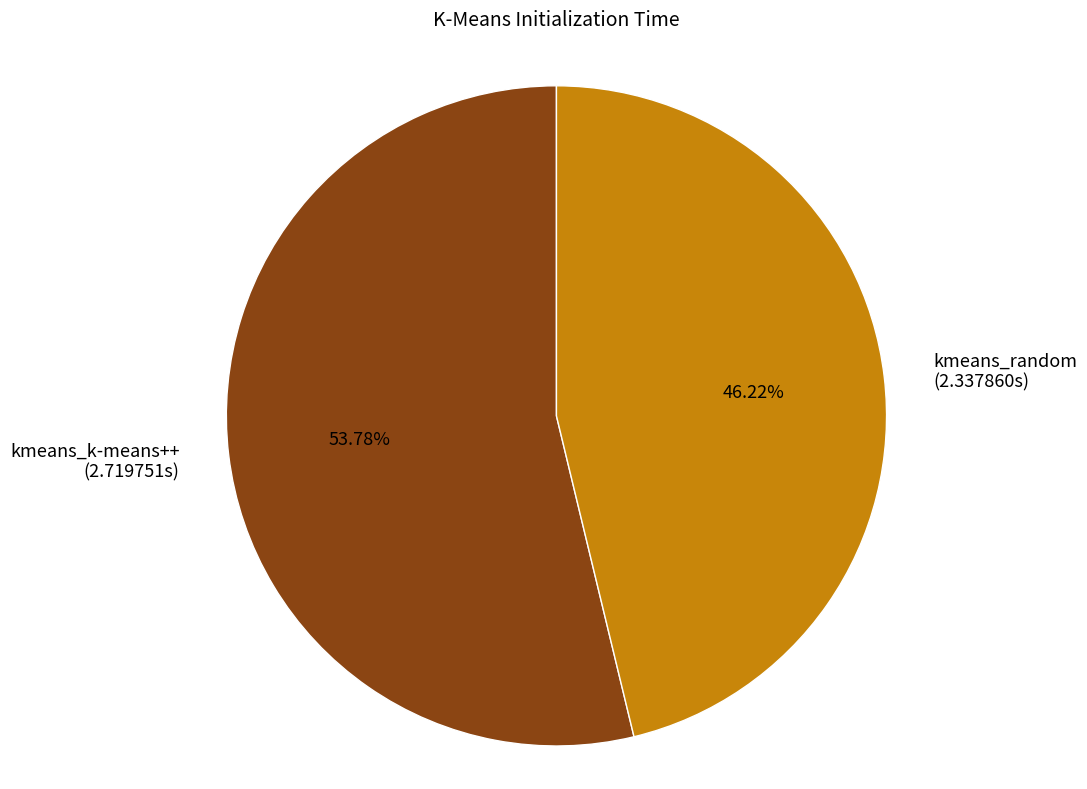

Count the number of slices in the pie.

2